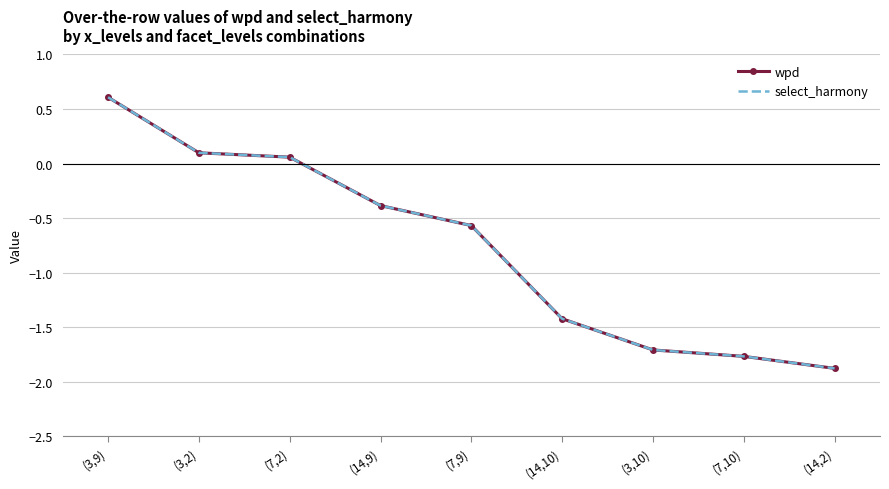

True or false: wpd and select_harmony cross at least once.

False